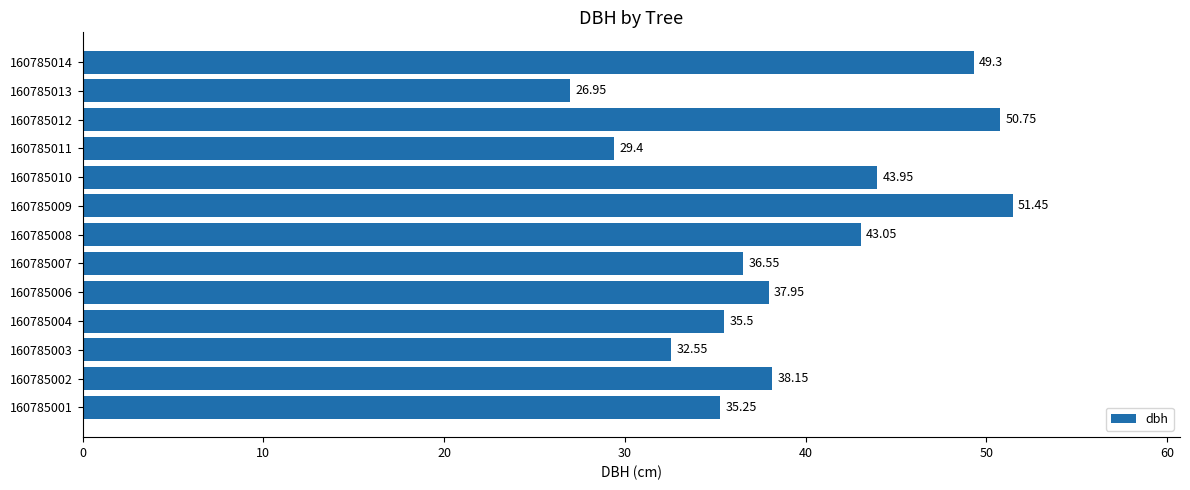

List the labels in order of value, largest first.

160785009, 160785012, 160785014, 160785010, 160785008, 160785002, 160785006, 160785007, 160785004, 160785001, 160785003, 160785011, 160785013